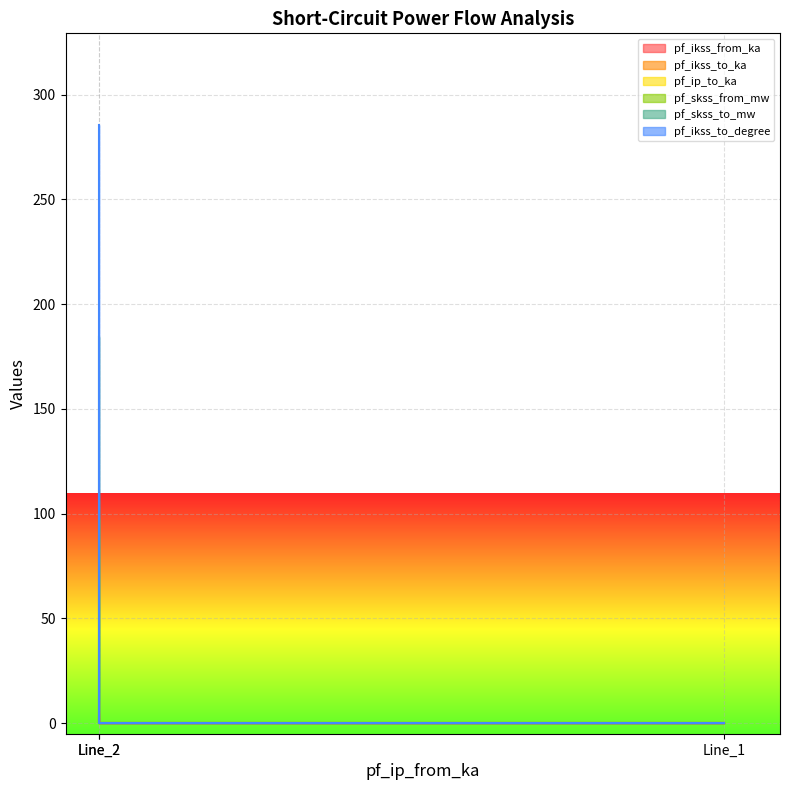

List the series in order of their peak value, highest first.

pf_ikss_to_degree, pf_skss_to_mw, pf_ip_to_ka, pf_skss_from_mw, pf_ikss_to_ka, pf_ikss_from_ka